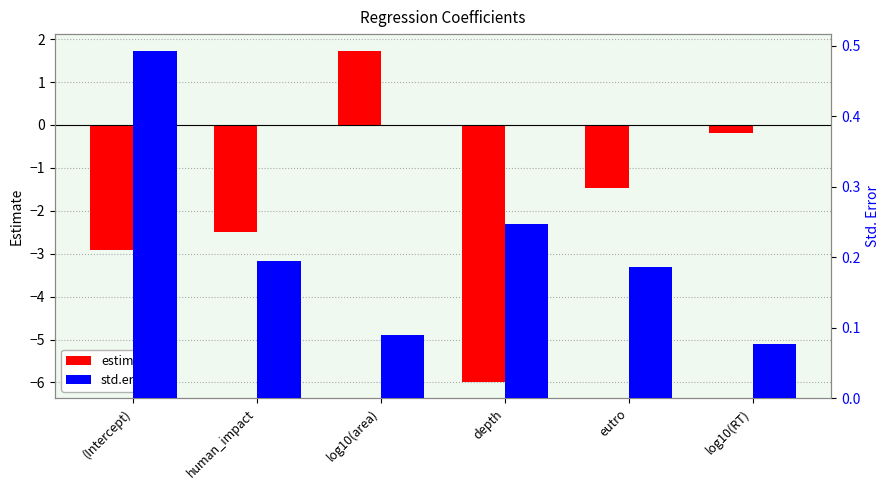

What is the difference between the second highest and second lowest values in the std.error series?

0.2